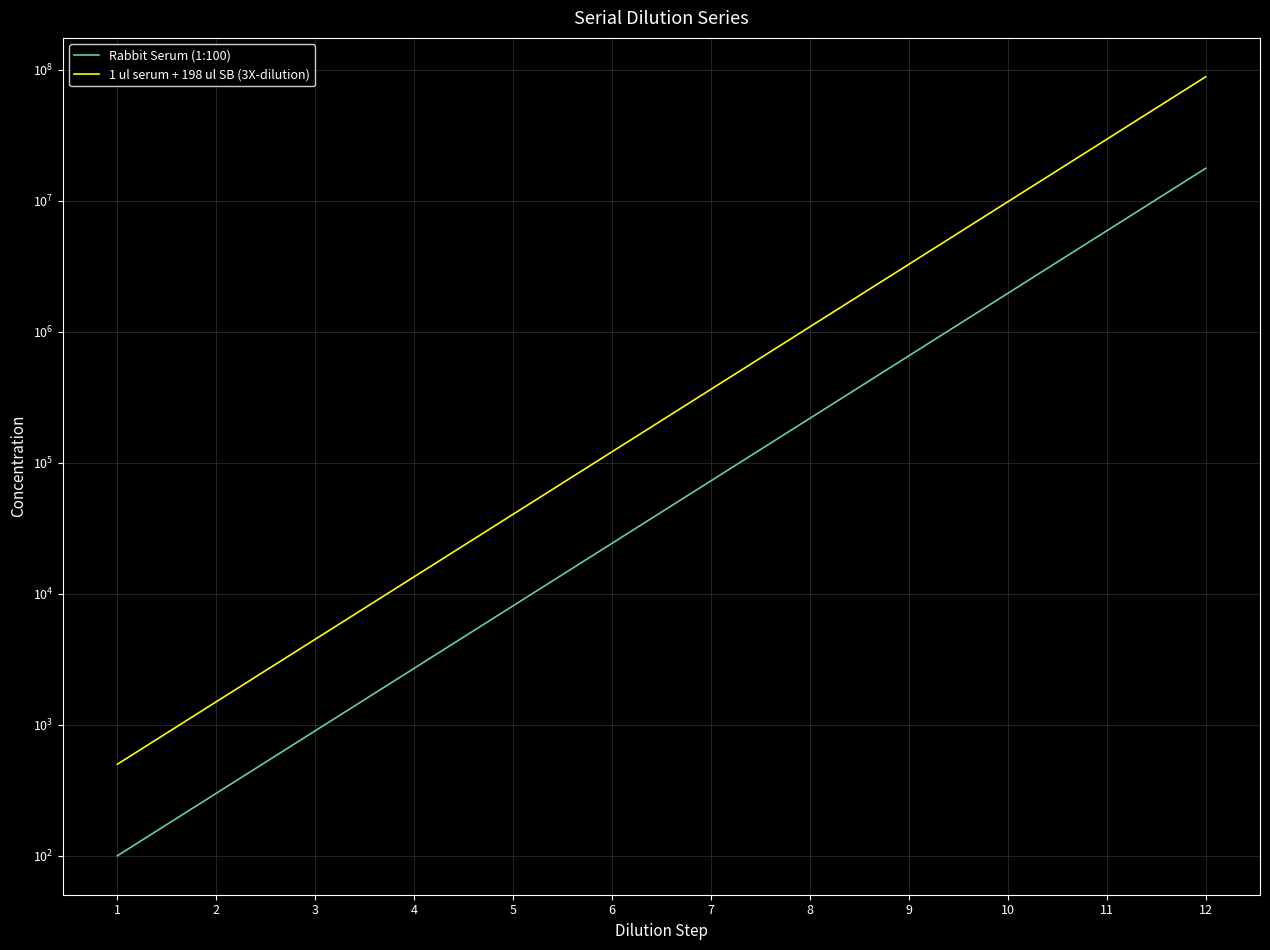

What is the difference between the second highest and second lowest values in the 1 ul serum + 198 ul SB (3X-dilution) series?

29523000